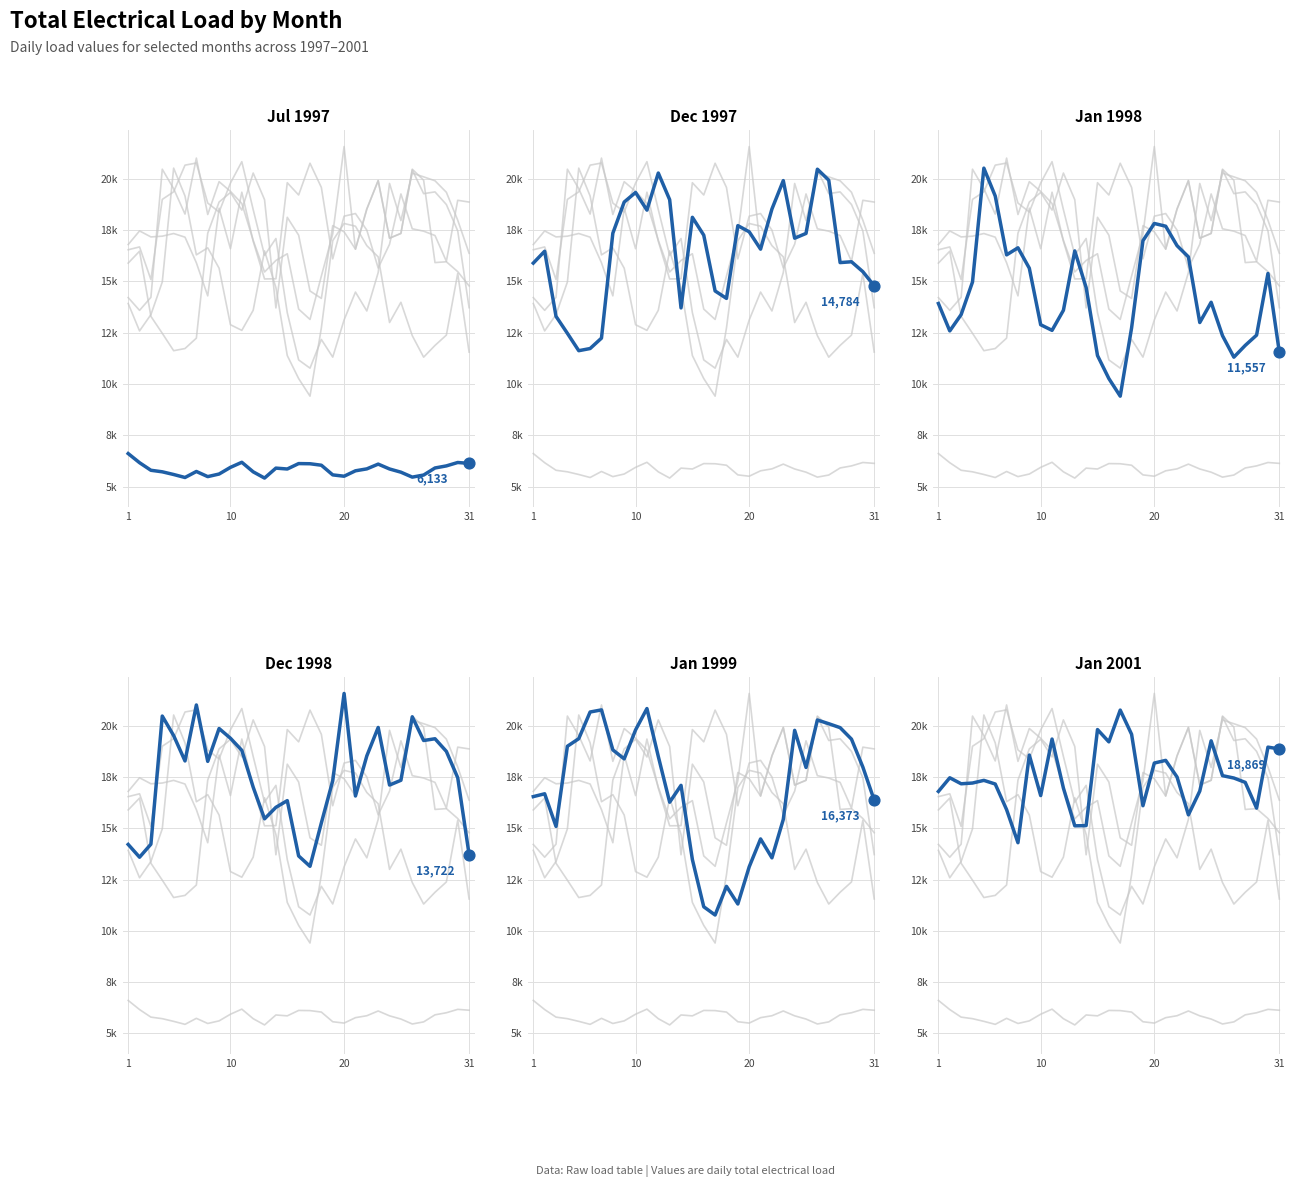

Which series has the widest spread of Y values?

Jan 1998